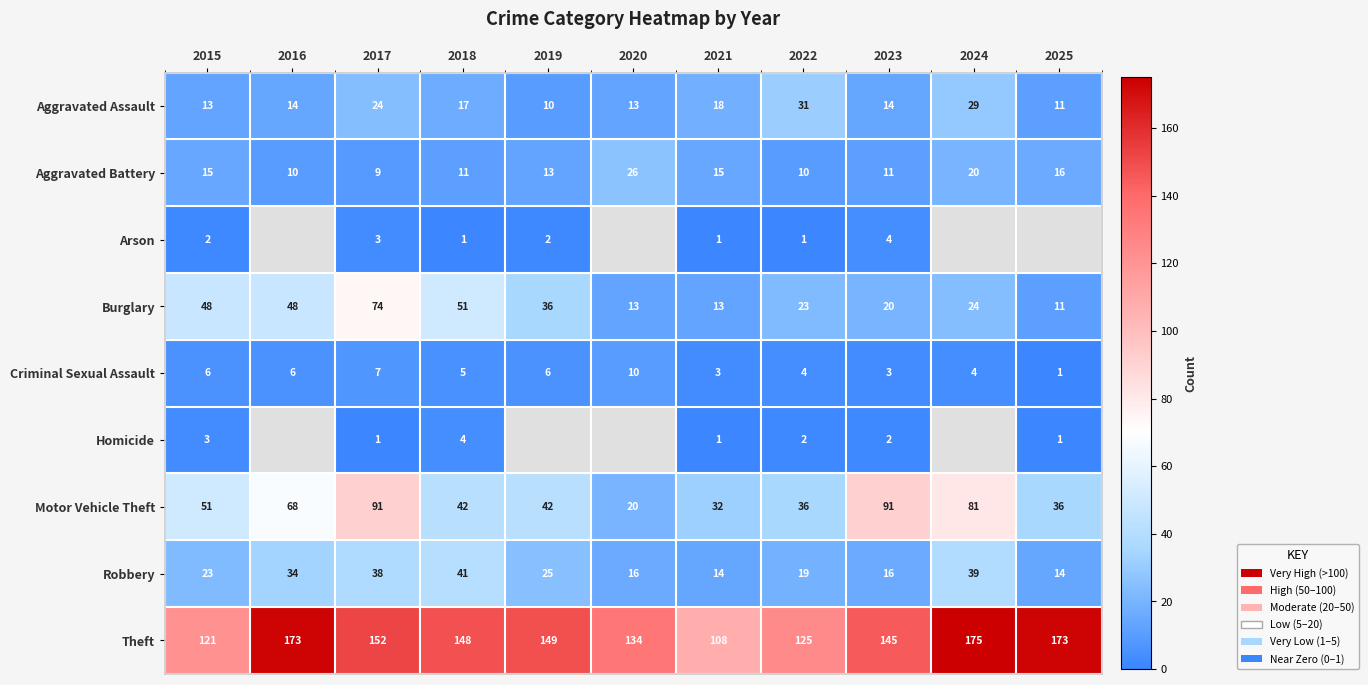

What is the spread (max minus min) of values at 2018?

147